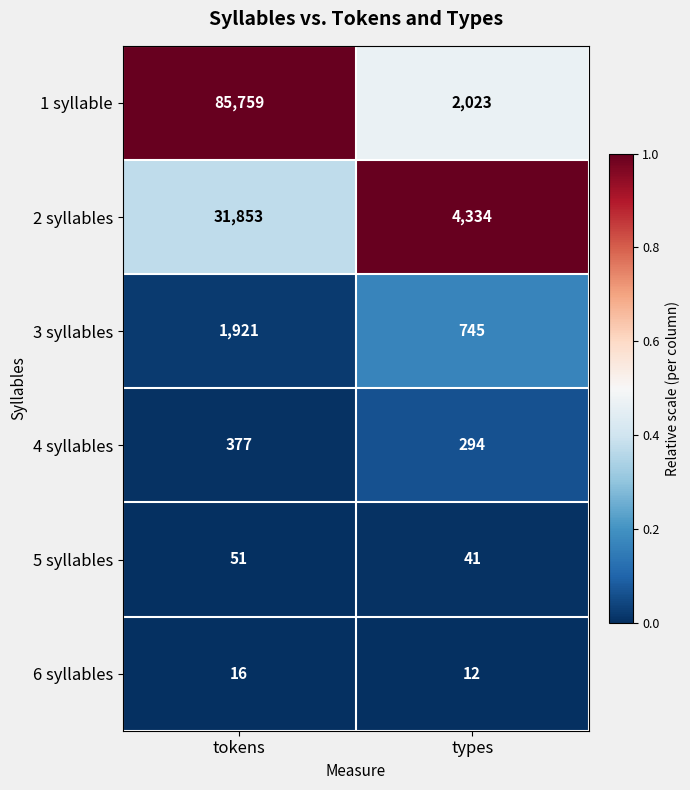

The 6 syllables series shows 16 at tokens. True or false?

True